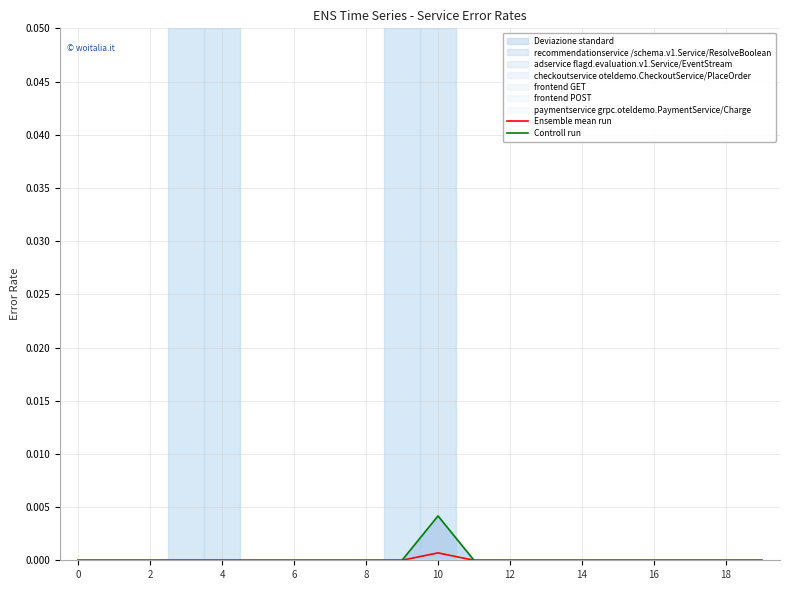

Is the value of Ensemble mean run at 10 greater than the value of Controll run at 12?

Yes